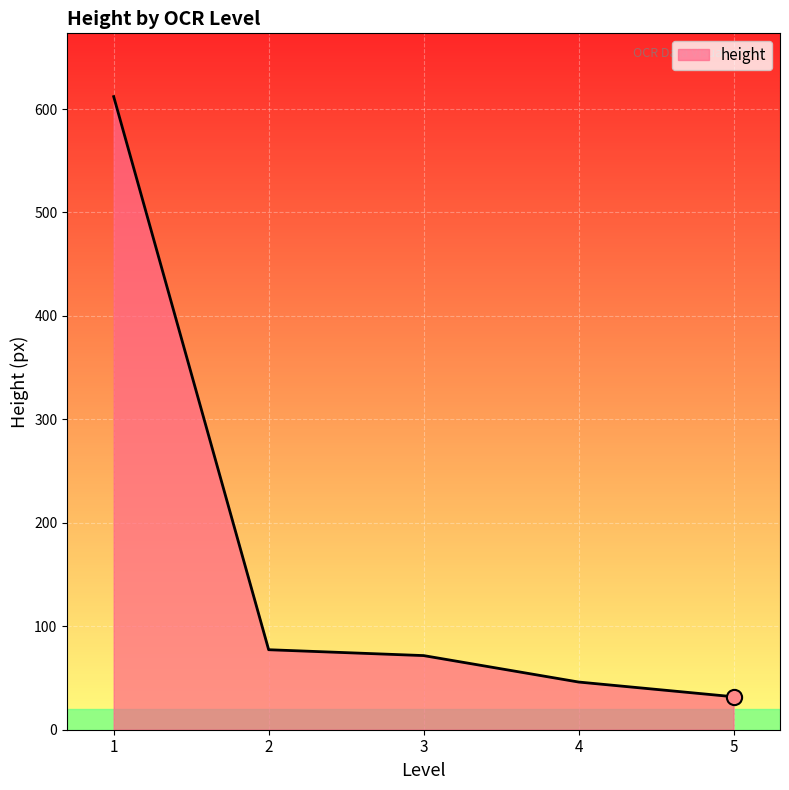

Approximately how many times larger is the value at 5 compared to 4?

0.7